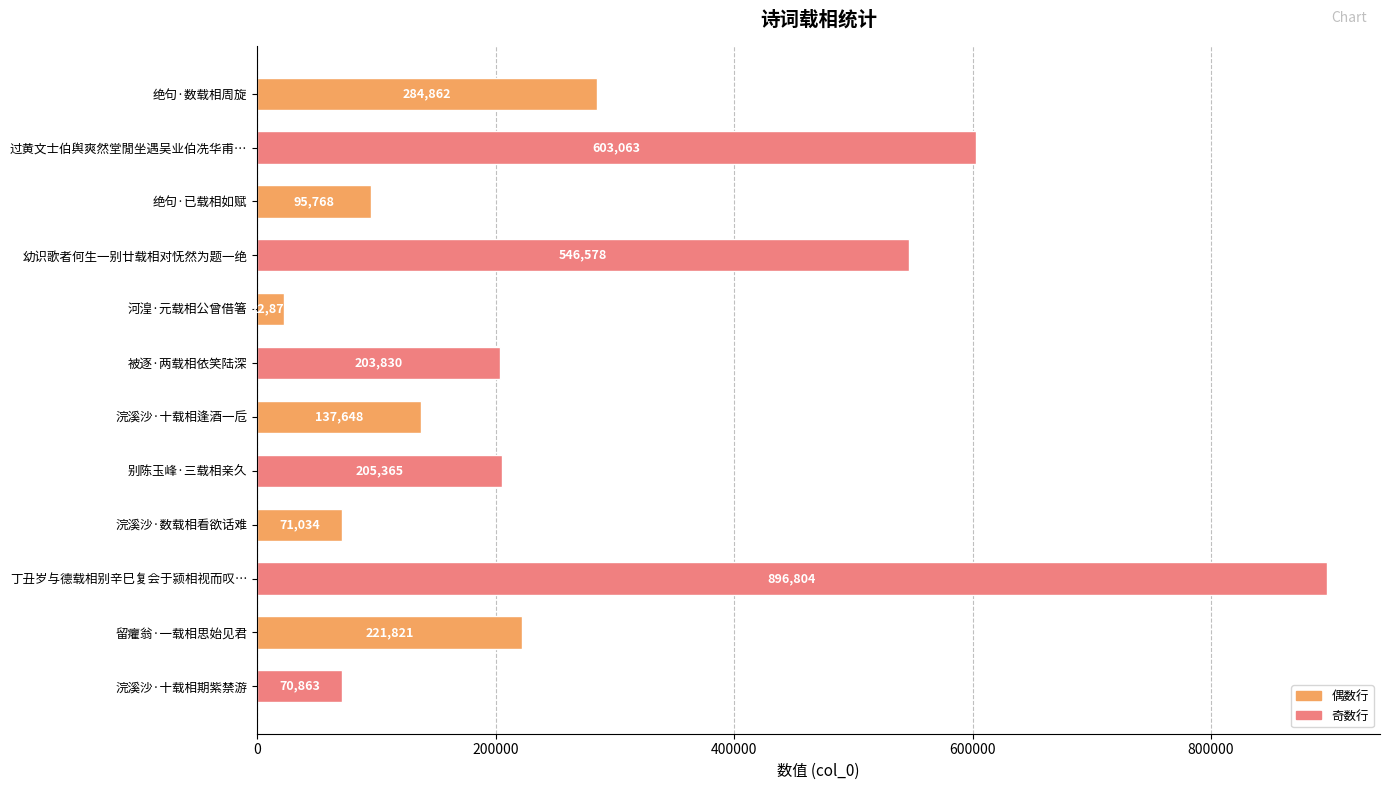

What is the label of the 3rd bar from the bottom?

丁丑岁与德载相别辛巳复会于颍相视而叹…